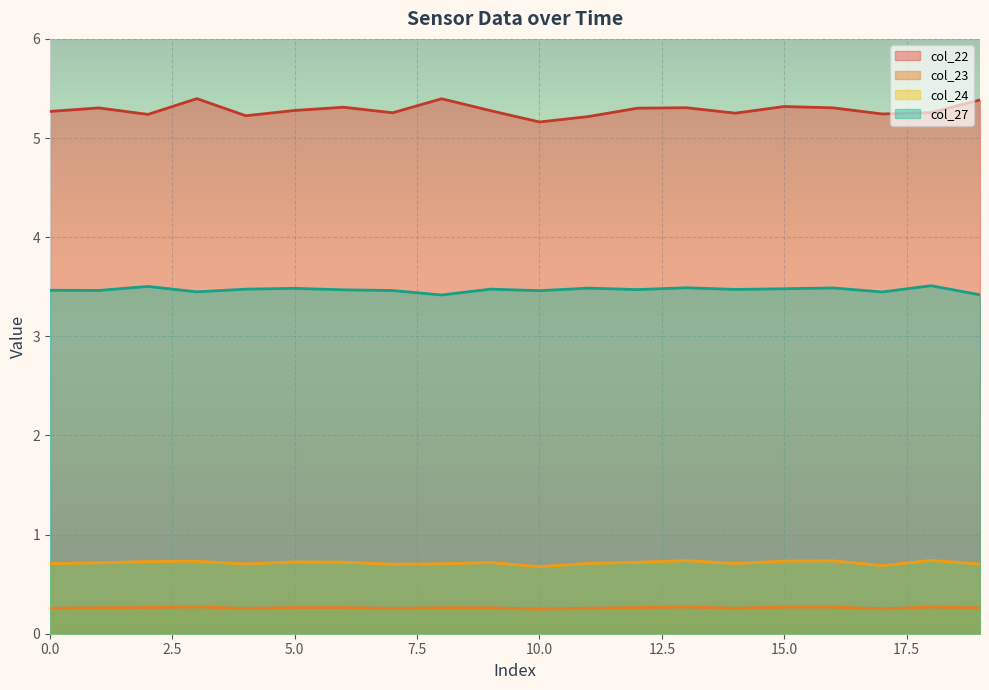

Rank the series by their maximum value, from lowest to highest.

col_23, col_24, col_27, col_22